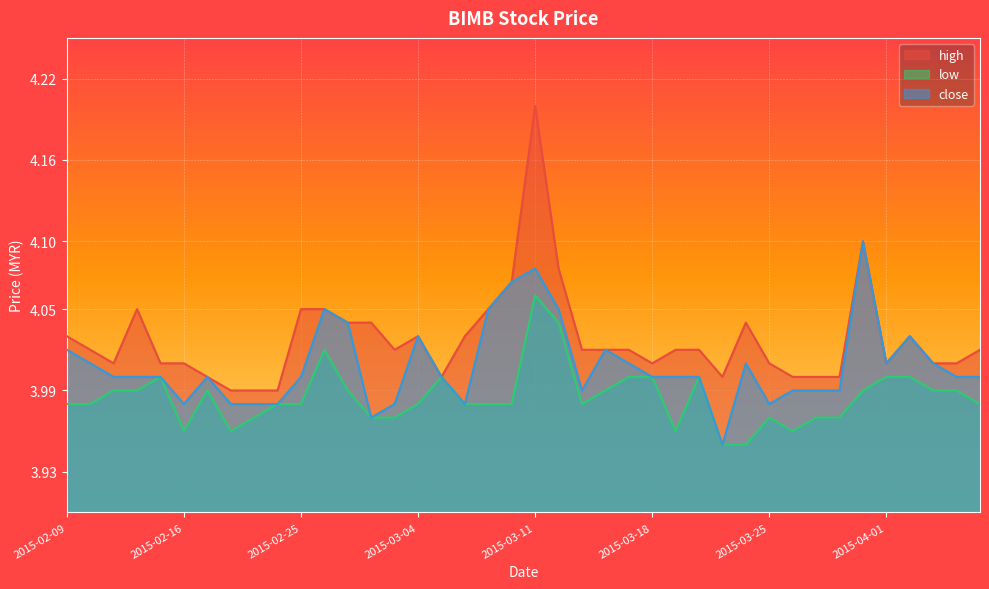

Reading right to left, what are all the values shown in this chart?

high: 2015-04-07=4.0	2015-04-06=4.0	2015-04-03=4.0	2015-04-02=4.0	2015-04-01=4.0	2015-03-31=4.1	2015-03-30=4.0	2015-03-27=4.0	2015-03-26=4.0	2015-03-25=4.0	2015-03-24=4.0	2015-03-23=4.0	2015-03-20=4.0	2015-03-19=4.0	2015-03-18=4.0	2015-03-17=4.0	2015-03-16=4.0	2015-03-13=4.0	2015-03-12=4.1	2015-03-11=4.2	2015-03-10=4.1	2015-03-09=4.0	2015-03-06=4.0	2015-03-05=4.0	2015-03-04=4.0	2015-03-03=4.0	2015-03-02=4.0	2015-02-27=4.0	2015-02-26=4.0	2015-02-25=4.0	2015-02-24=4.0	2015-02-23=4.0	2015-02-18=4.0	2015-02-17=4.0	2015-02-16=4.0	2015-02-13=4.0	2015-02-12=4.0	2015-02-11=4.0	2015-02-10=4.0	2015-02-09=4.0
low: 2015-04-07=4.0	2015-04-06=4.0	2015-04-03=4.0	2015-04-02=4.0	2015-04-01=4.0	2015-03-31=4.0	2015-03-30=4.0	2015-03-27=4.0	2015-03-26=4.0	2015-03-25=4.0	2015-03-24=4.0	2015-03-23=4.0	2015-03-20=4.0	2015-03-19=4.0	2015-03-18=4.0	2015-03-17=4.0	2015-03-16=4.0	2015-03-13=4.0	2015-03-12=4.0	2015-03-11=4.1	2015-03-10=4.0	2015-03-09=4.0	2015-03-06=4.0	2015-03-05=4.0	2015-03-04=4.0	2015-03-03=4.0	2015-03-02=4.0	2015-02-27=4.0	2015-02-26=4.0	2015-02-25=4.0	2015-02-24=4.0	2015-02-23=4.0	2015-02-18=4.0	2015-02-17=4.0	2015-02-16=4.0	2015-02-13=4.0	2015-02-12=4.0	2015-02-11=4.0	2015-02-10=4.0	2015-02-09=4.0
close: 2015-04-07=4.0	2015-04-06=4.0	2015-04-03=4.0	2015-04-02=4.0	2015-04-01=4.0	2015-03-31=4.1	2015-03-30=4.0	2015-03-27=4.0	2015-03-26=4.0	2015-03-25=4.0	2015-03-24=4.0	2015-03-23=4.0	2015-03-20=4.0	2015-03-19=4.0	2015-03-18=4.0	2015-03-17=4.0	2015-03-16=4.0	2015-03-13=4.0	2015-03-12=4.0	2015-03-11=4.1	2015-03-10=4.1	2015-03-09=4.0	2015-03-06=4.0	2015-03-05=4.0	2015-03-04=4.0	2015-03-03=4.0	2015-03-02=4.0	2015-02-27=4.0	2015-02-26=4.0	2015-02-25=4.0	2015-02-24=4.0	2015-02-23=4.0	2015-02-18=4.0	2015-02-17=4.0	2015-02-16=4.0	2015-02-13=4.0	2015-02-12=4.0	2015-02-11=4.0	2015-02-10=4.0	2015-02-09=4.0